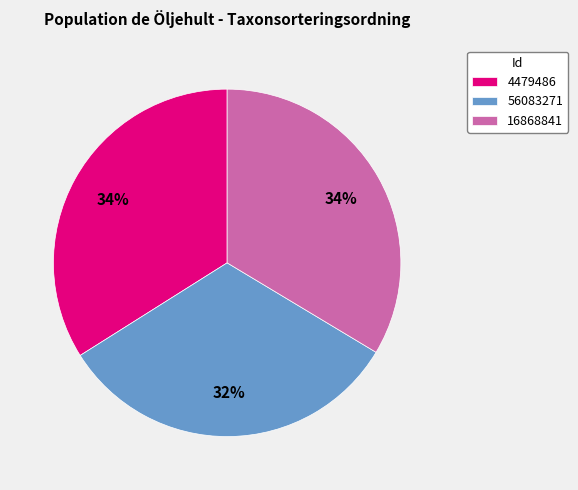

How many slices are in this pie chart?

3